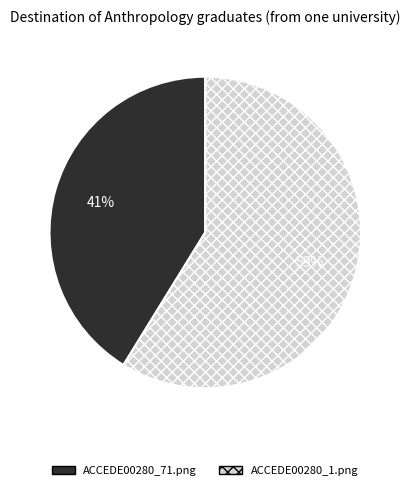

Count the number of slices in the pie.

2